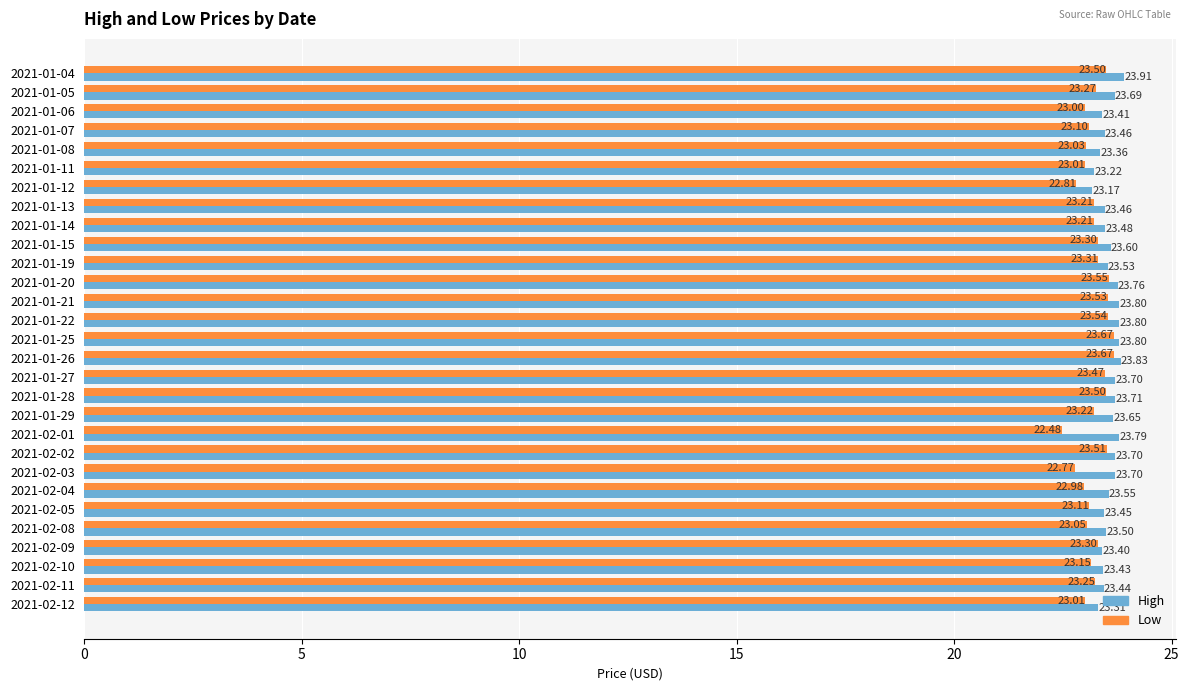

What are all the series names shown in the legend?

High, Low